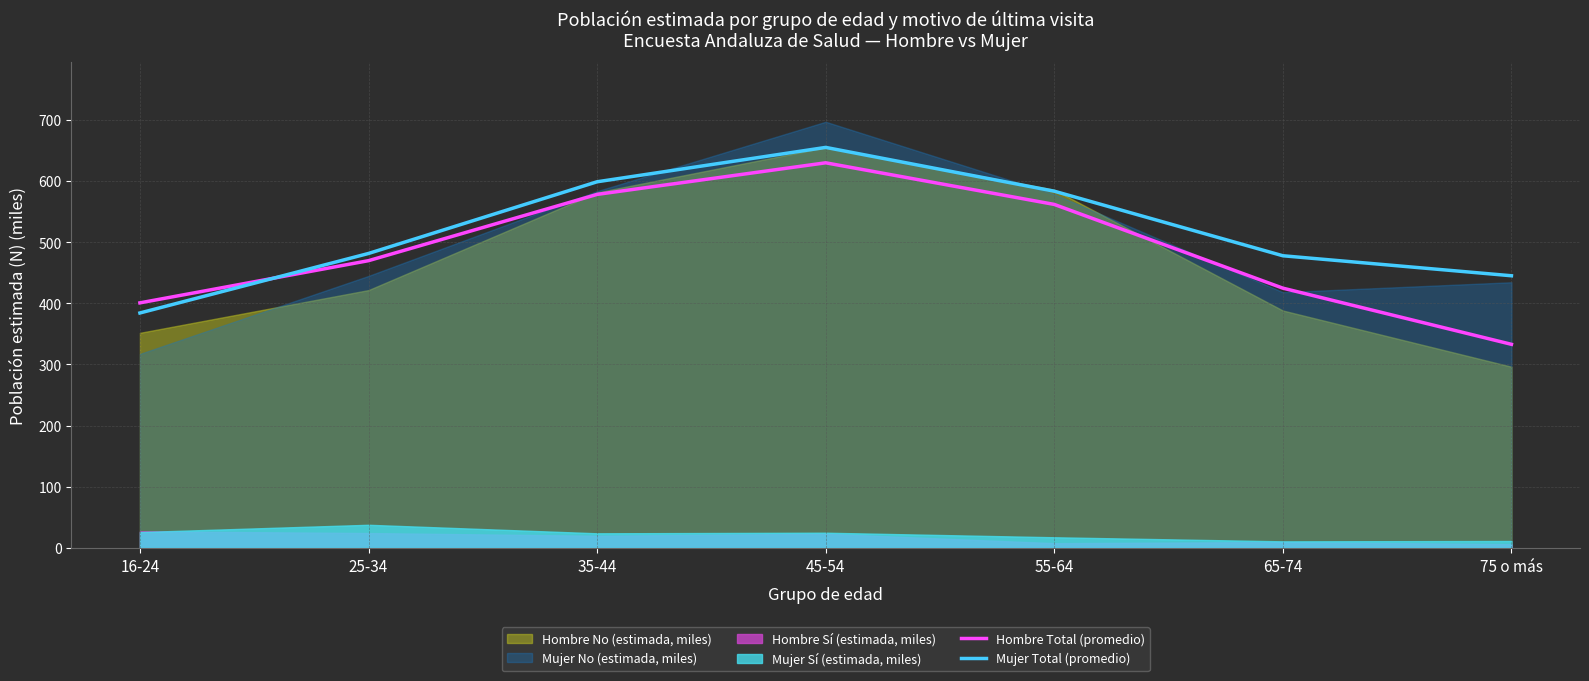

Where does the Mujer Total (promedio) series first go above 481?

25-34